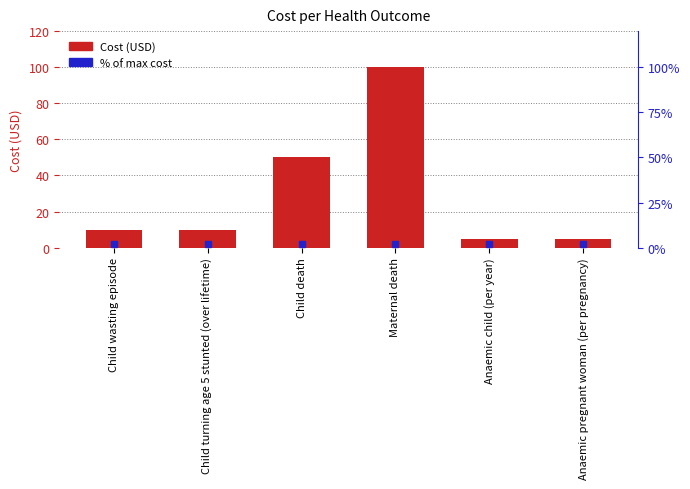

How many bars are there in total?

6